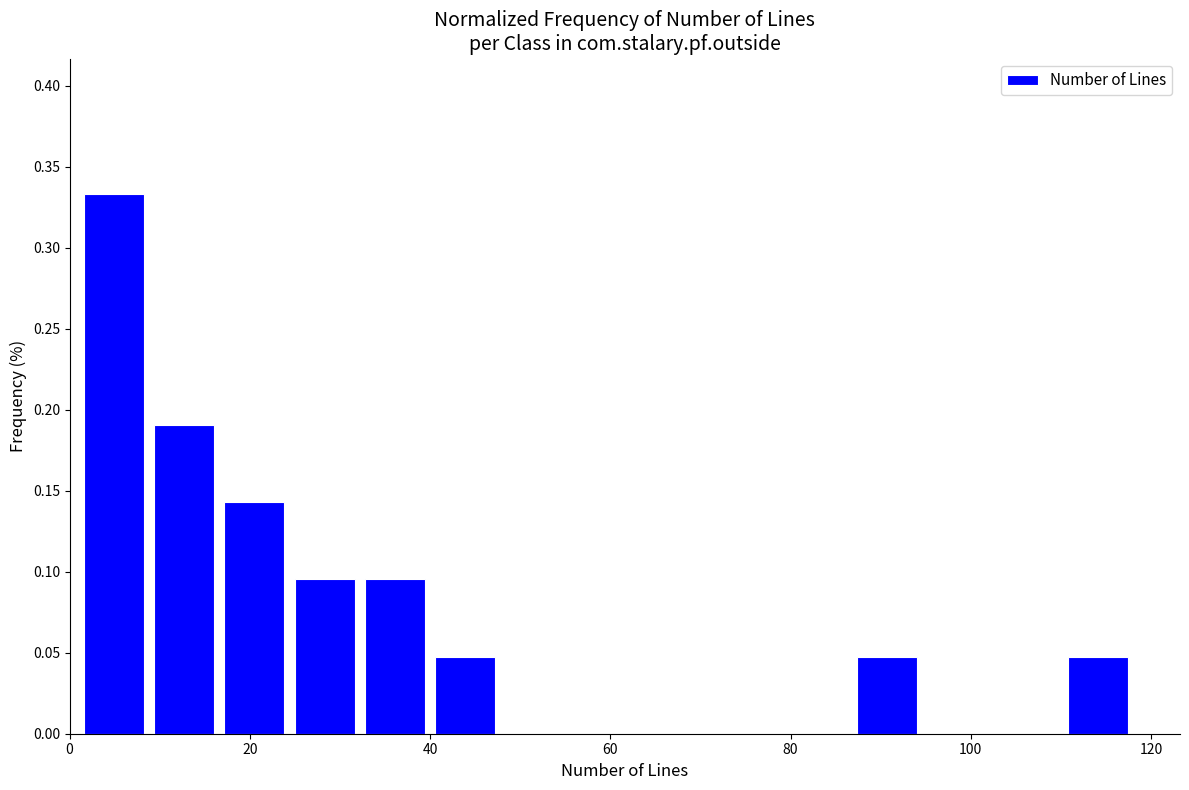

Read against the x-axis, roughly where is the centre of the tallest bar?

4